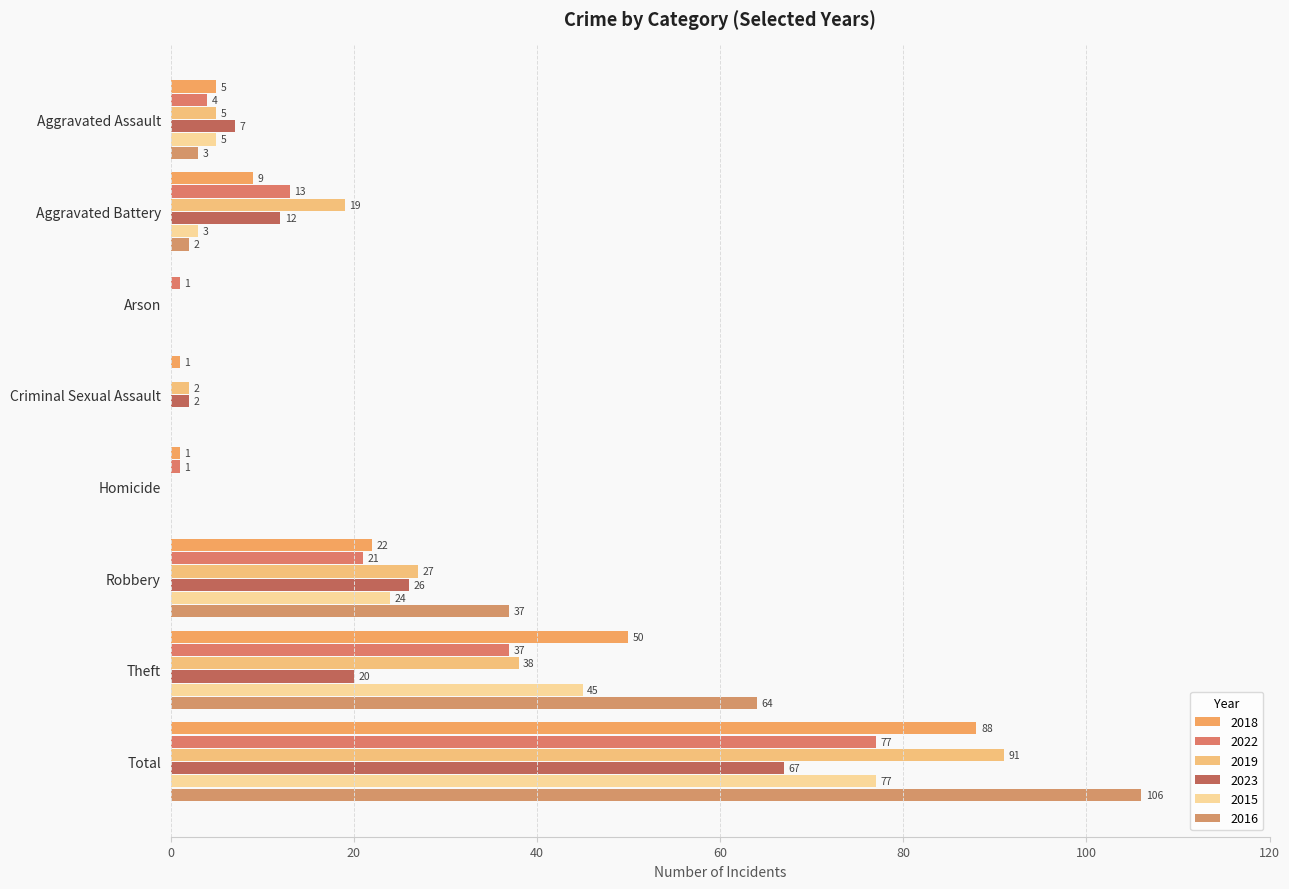

What is the label of the 2nd bar from the left?

Aggravated Battery